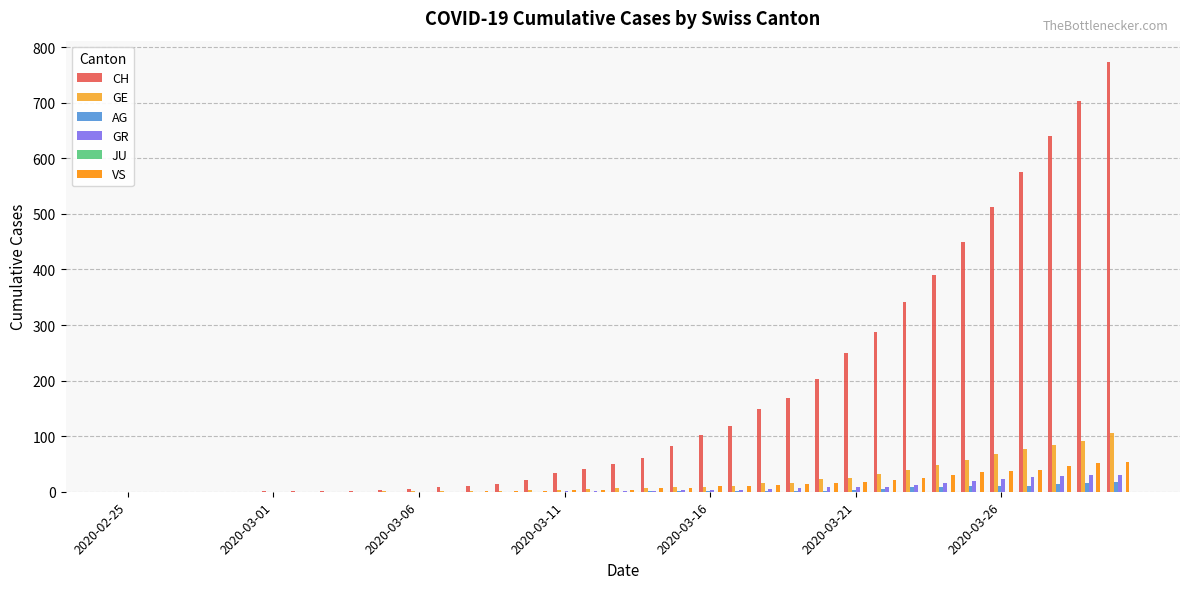

Which series has the largest total across all categories?

CH